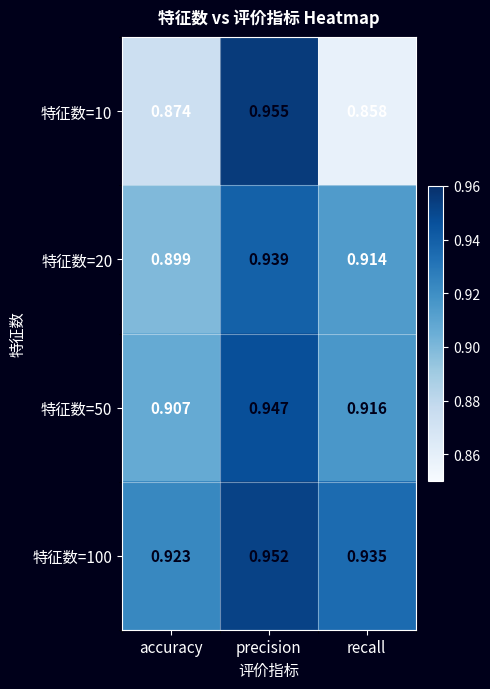

At which category is the sum across all series the highest?

precision